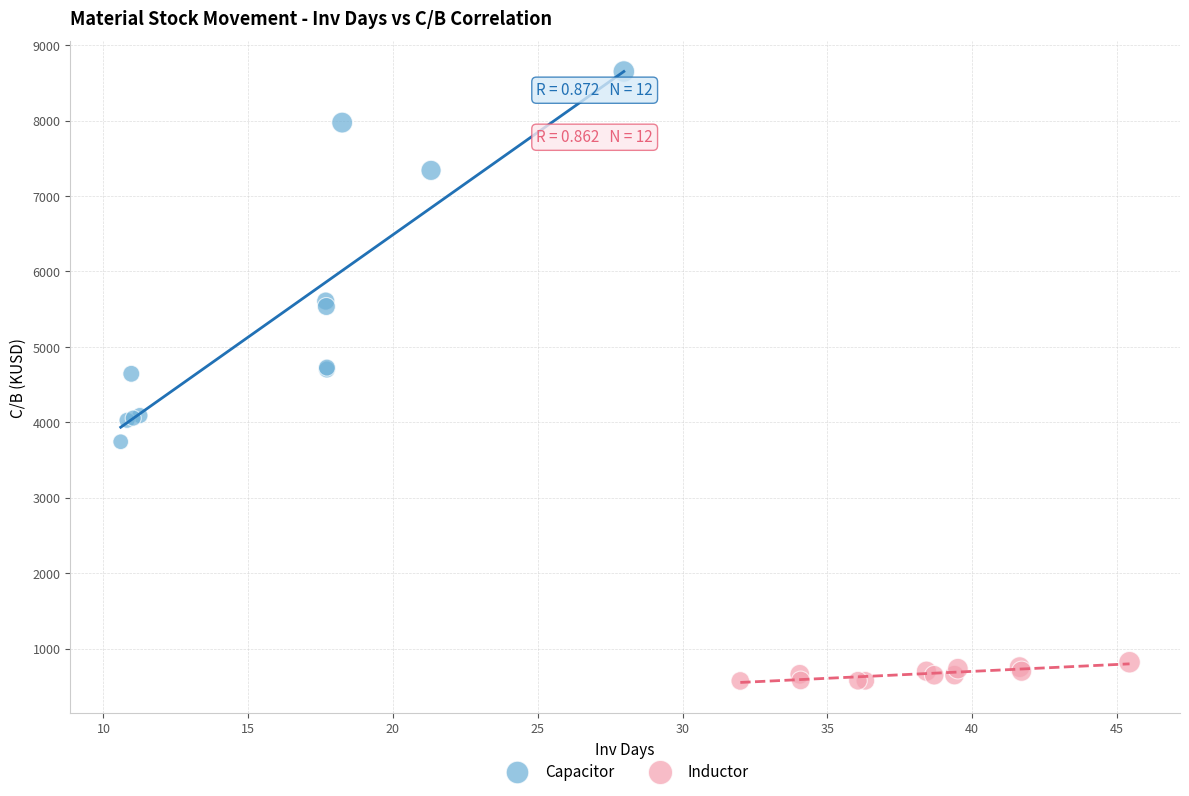

Which series contains the lowest Y value?

Inductor